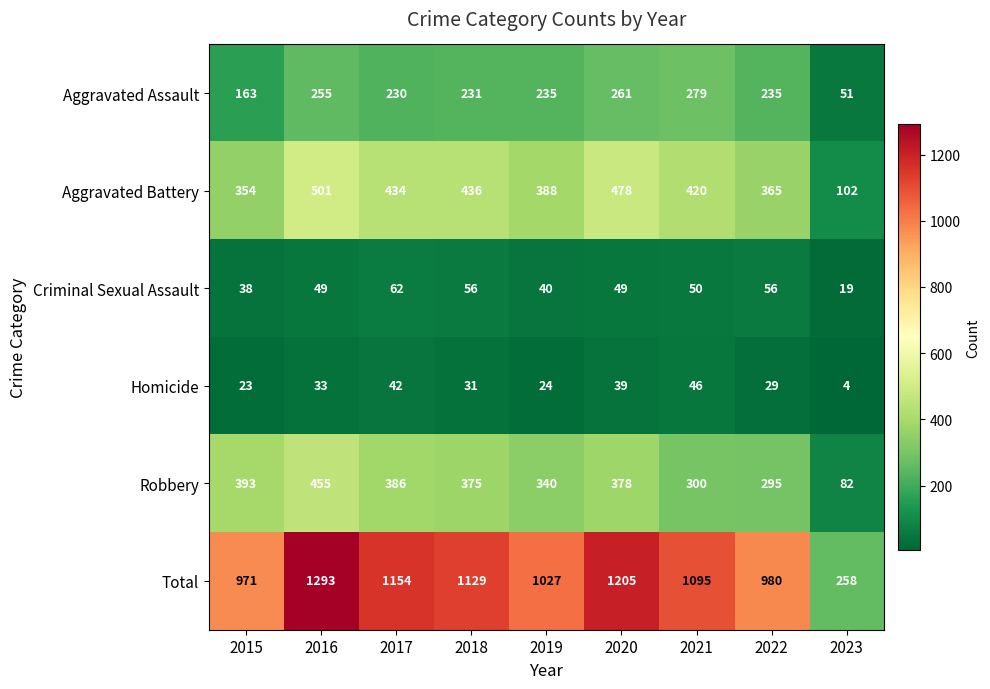

List the labels in order of Aggravated Battery value, smallest first.

2023, 2015, 2022, 2019, 2021, 2017, 2018, 2020, 2016